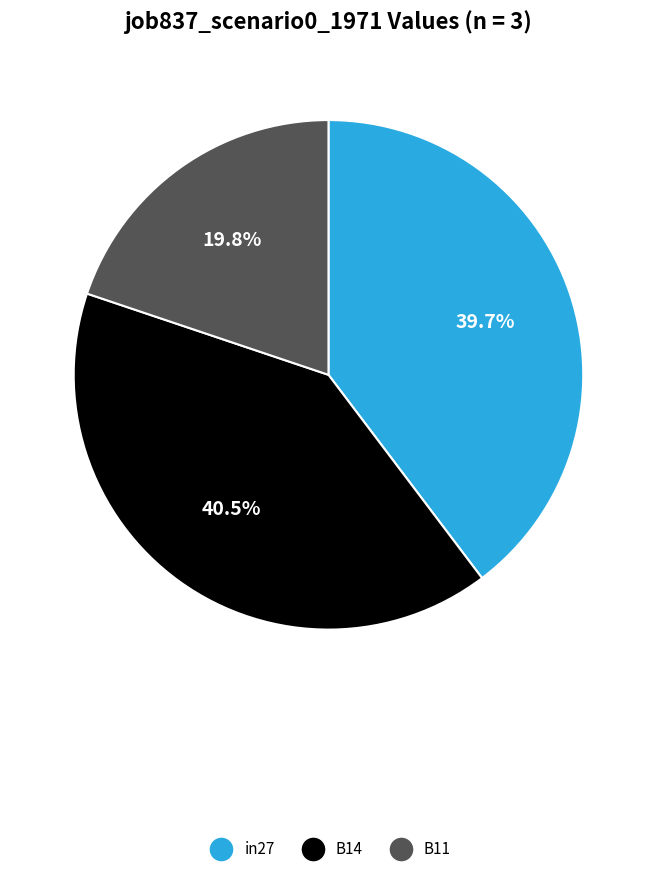

Rank the categories by value from highest to lowest.

B14, in27, B11